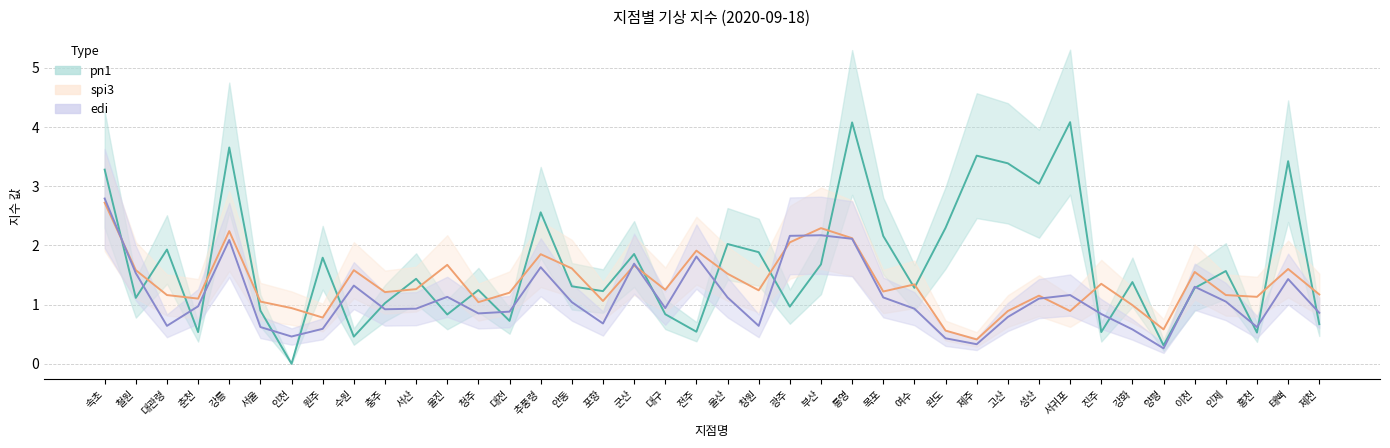

True or false: spi3 (line) has more than 0 interior local peaks.

True